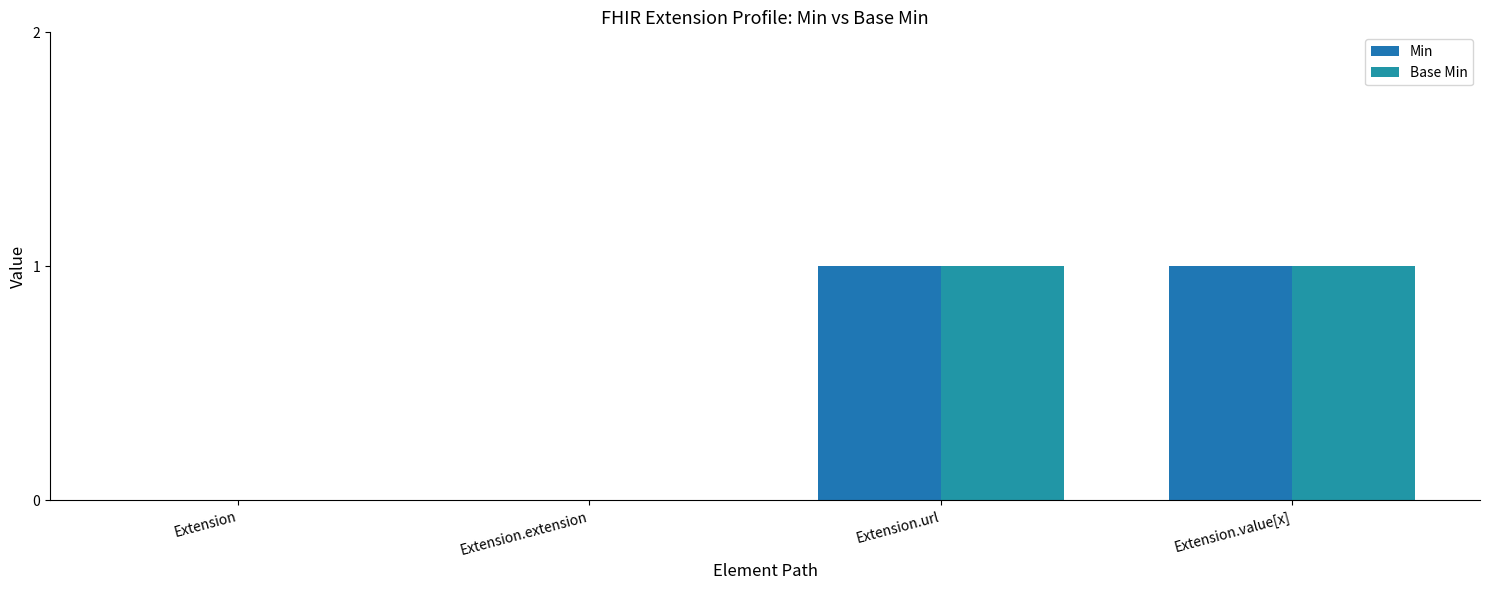

Reading left to right, extract all data points from this chart.

Min: 0	0	1	1
Base Min: 0	0	1	1